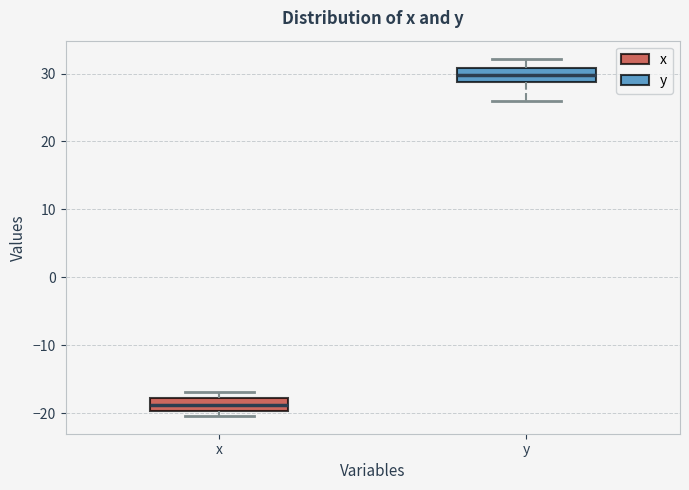

Reading left to right, read every box against the y-axis: the position of its median line, the range the box covers, and the ends of its whiskers. The values are not printed on the chart, so give them approximately, as read against the axis.

x: median -19, box -20 to -18, whiskers -20 (just below the box's lower edge) to -17
y: median 30, box 29 to 31, whiskers 26 to 32